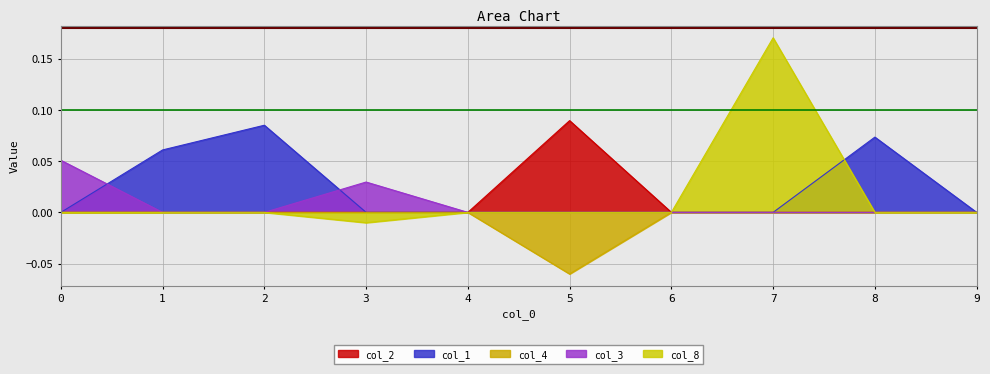

Reading right to left, list all the values displayed in this chart.

col_2: 0.0	0.0	0.0	0.0	0.1	0.0	0.0	0.0	0.0	0.0
col_1: 0.0	0.1	0.0	0.0	0.0	0.0	0.0	0.1	0.1	0.0
col_4: 0.0	0.0	0.0	0.0	-0.1	0.0	0.0	0.0	0.0	0.0
col_3: 0.0	0.0	0.0	0.0	0.0	0.0	0.0	0.0	0.0	0.1
col_8: 0.0	0.0	0.2	0.0	0.0	0.0	-0.0	0.0	0.0	0.0